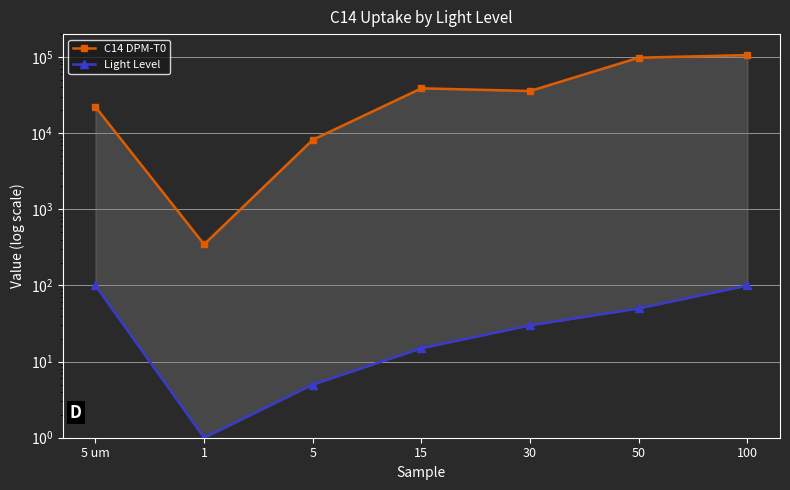

Reading left to right, list all the values displayed in this chart.

C14 DPM-T0: 22146	346	8187	38823	35785	98007	106038
Light Level: 100	1	5	15	30	50	100